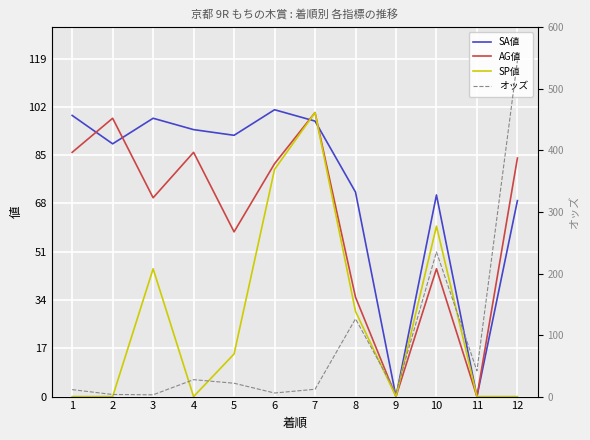

At which label does SP値 first exceed 15?

3